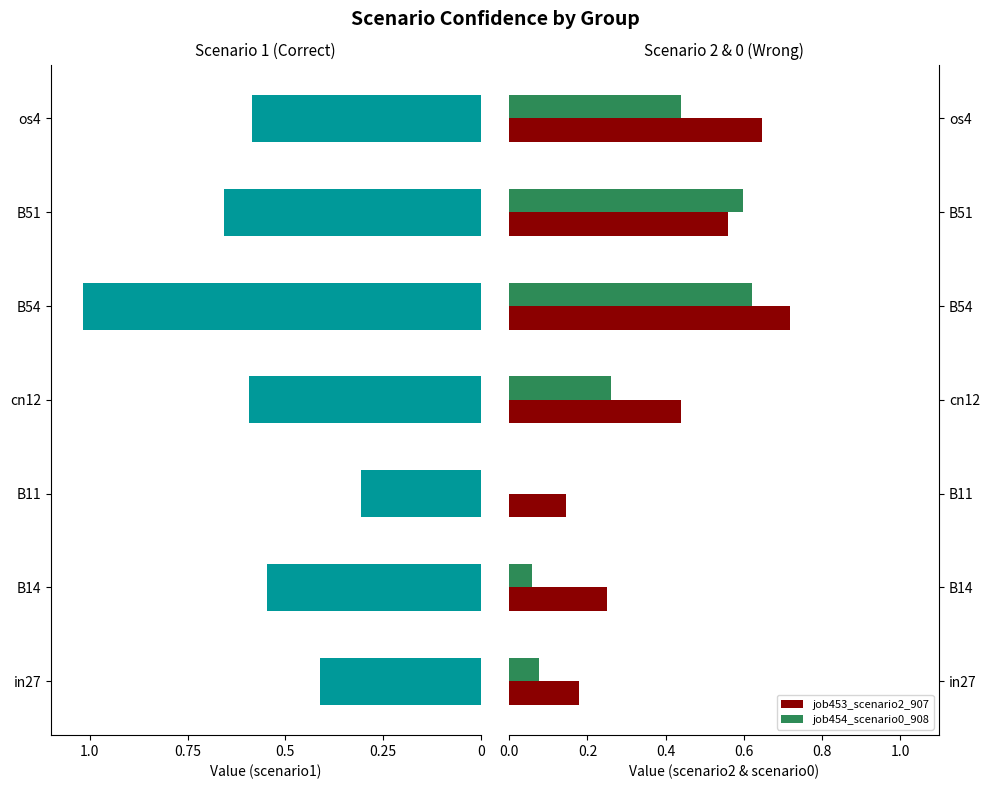

Is the value of job453_scenario2_907 at cn12 greater than the value of job454_scenario0_908 at B14?

Yes